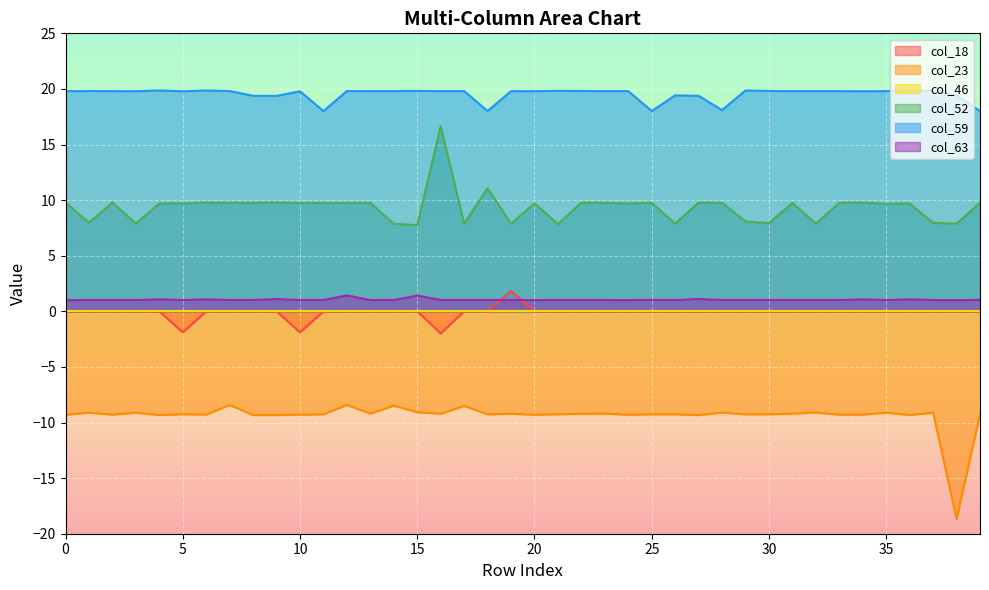

True or false: col_18 and col_52 intersect in this chart.

False